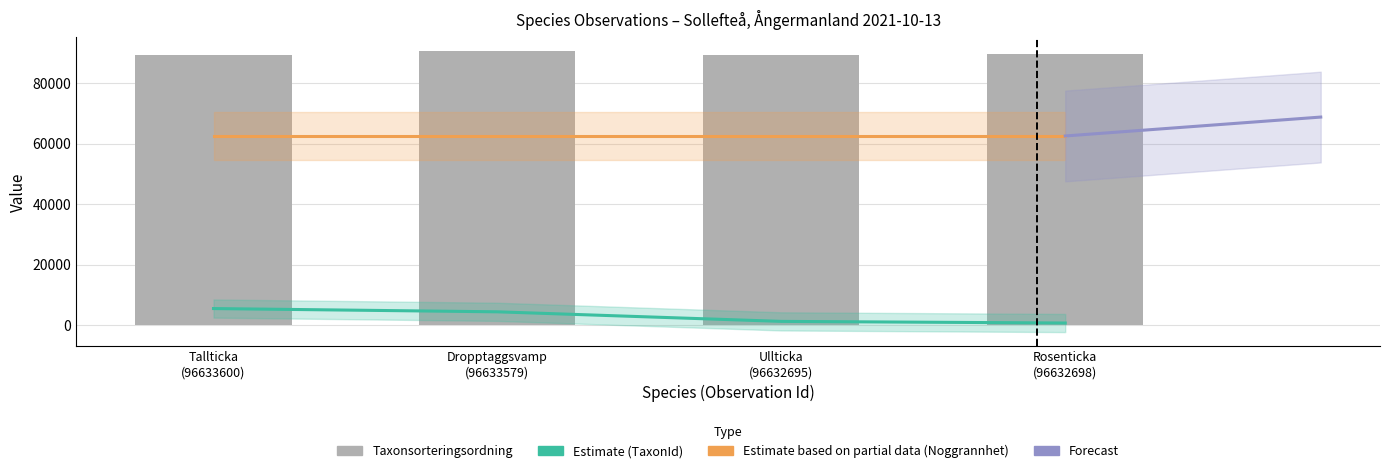

Is it true that TaxonId equals 658 at Rosenticka
(96632698)?

True